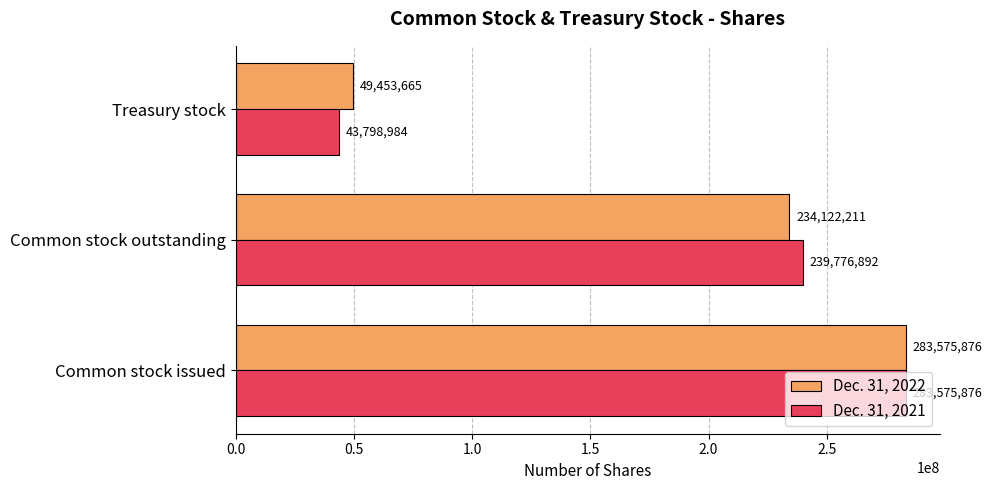

How many series are shown in this chart?

2